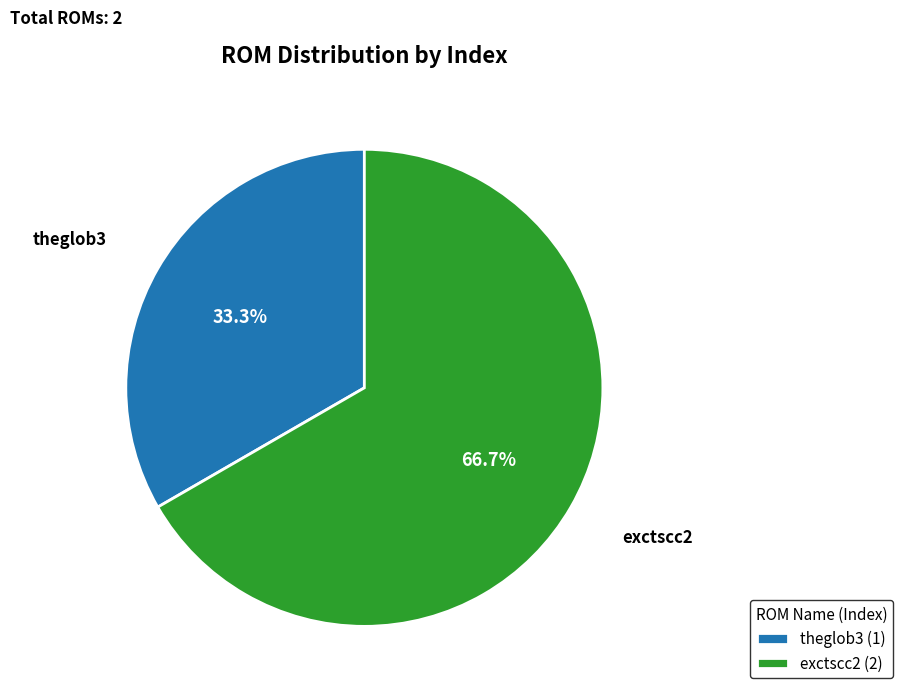

Which has a higher value, theglob3 or exctscc2?

exctscc2